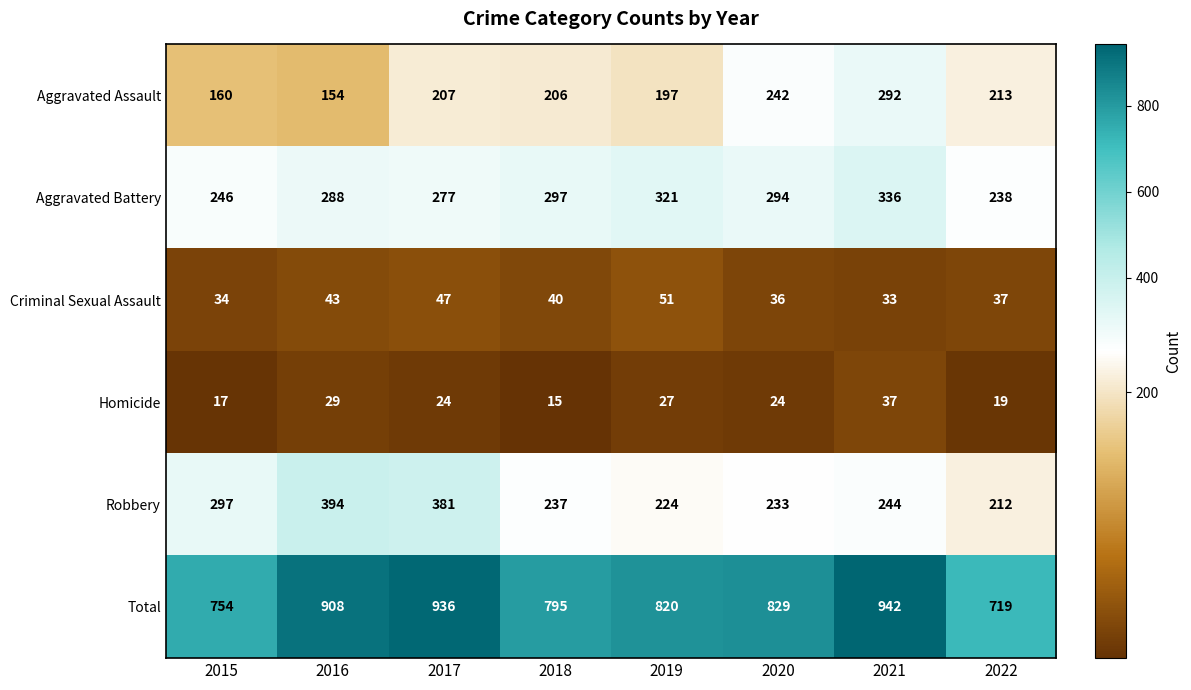

List the series in order of their peak value, highest first.

Total, Robbery, Aggravated Battery, Aggravated Assault, Criminal Sexual Assault, Homicide